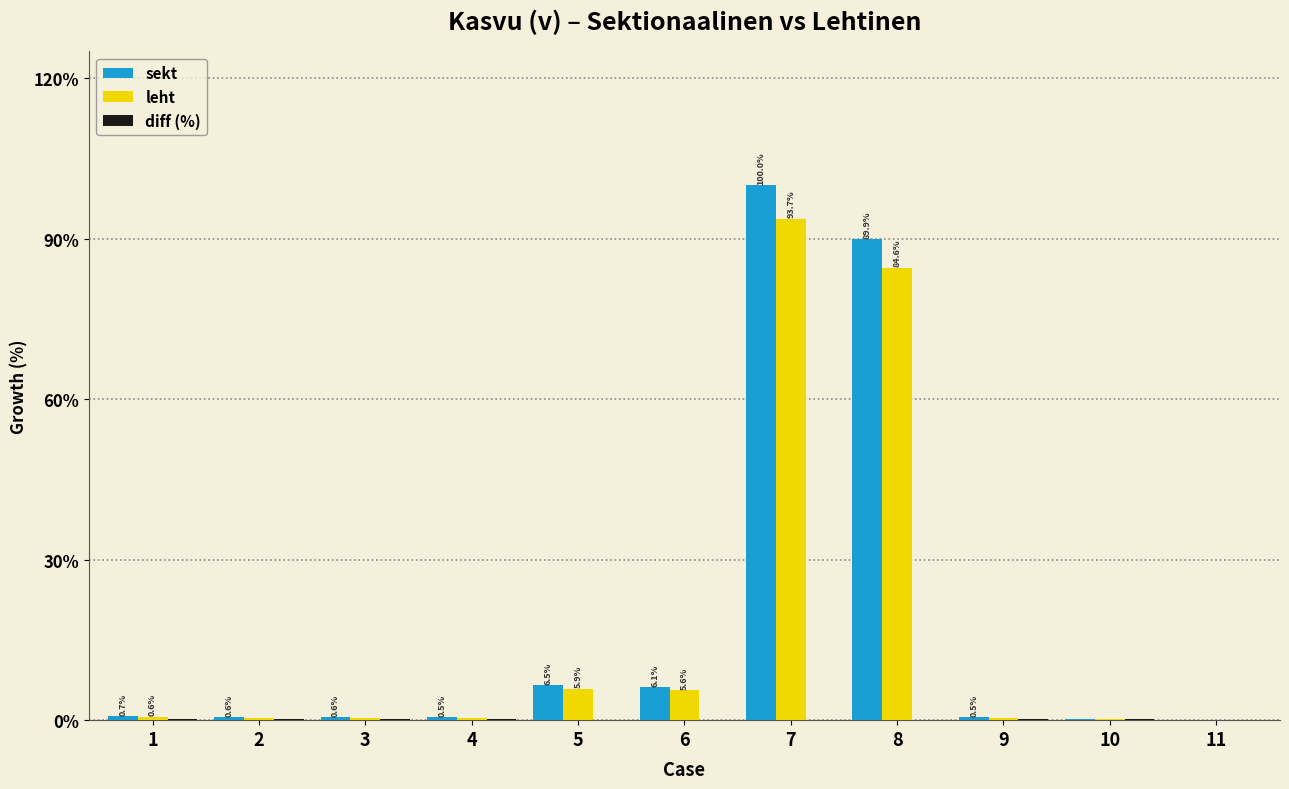

At which category is the sum across all series the highest?

7